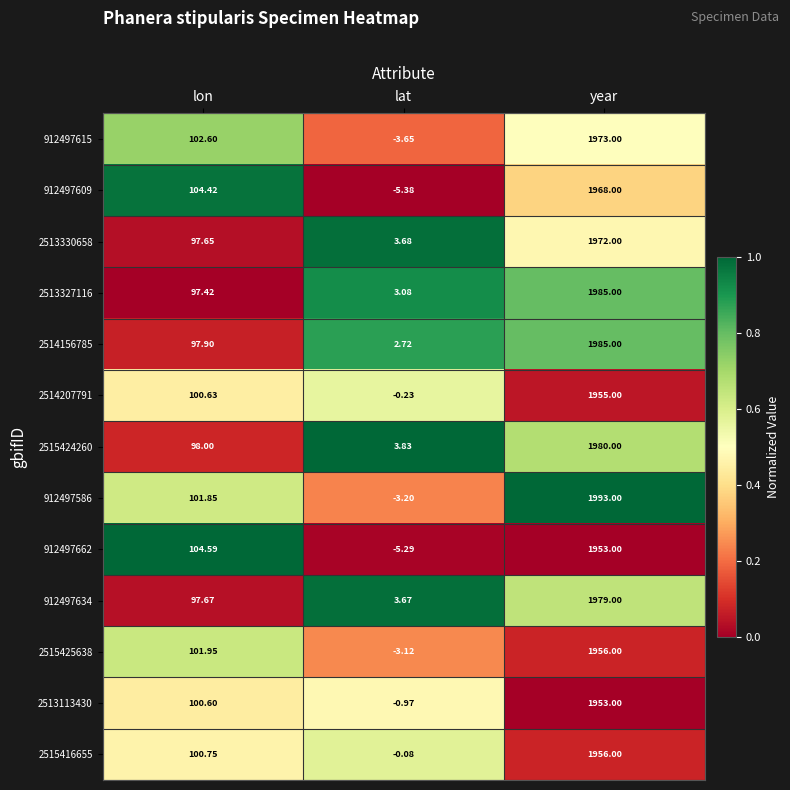

List the labels in order of 912497609 value, smallest first.

lat, lon, year